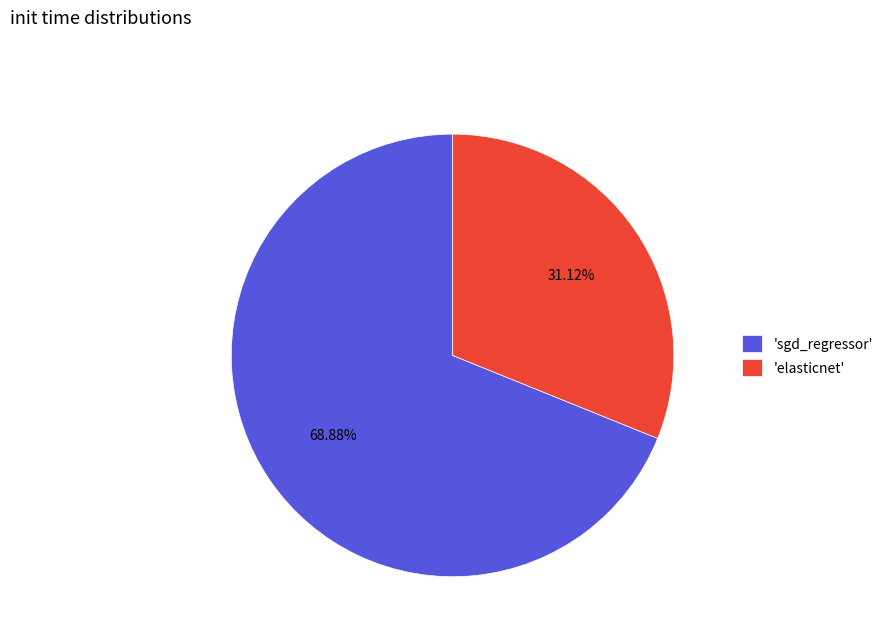

Does 'sgd_regressor' represent more than half of the total?

Yes